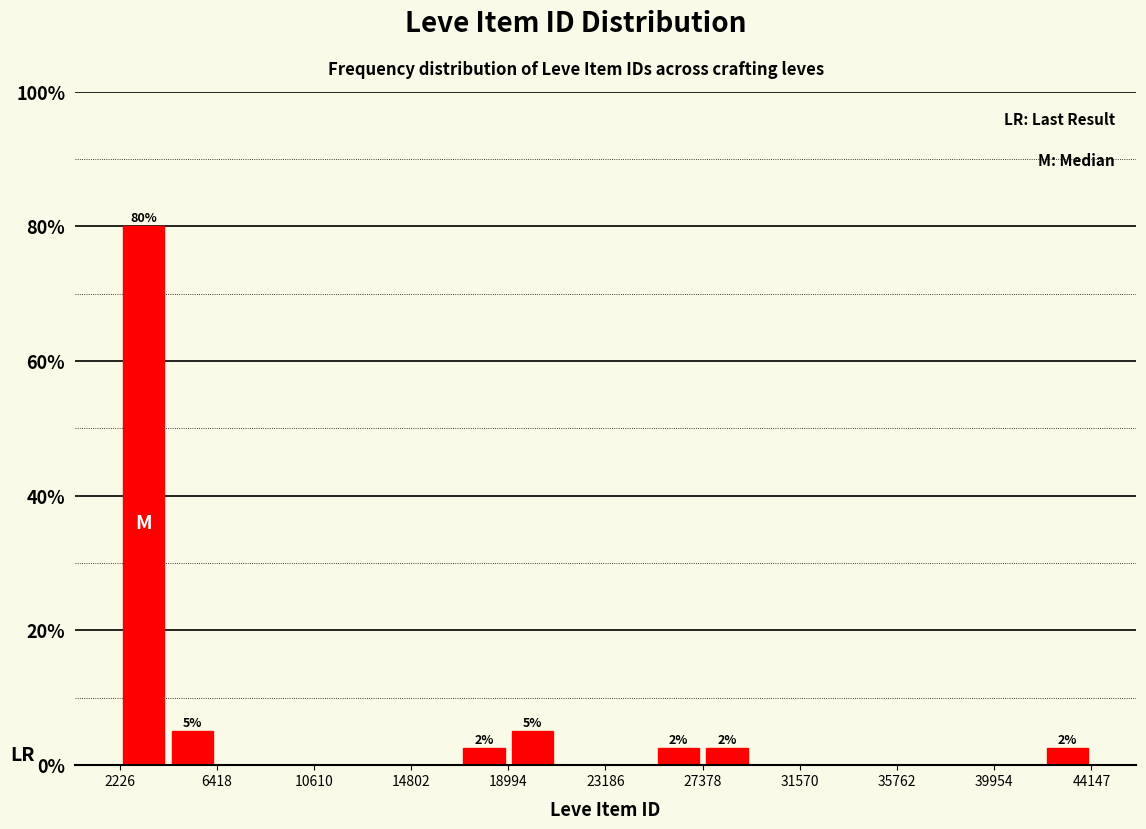

Which range on the x-axis has the tallest bar?

2000 to 4500